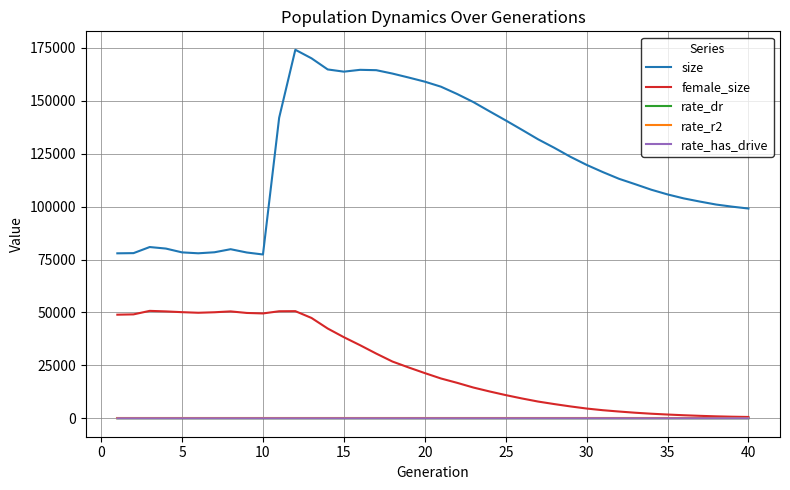

What is the average value of the rate_has_drive series?

0.7